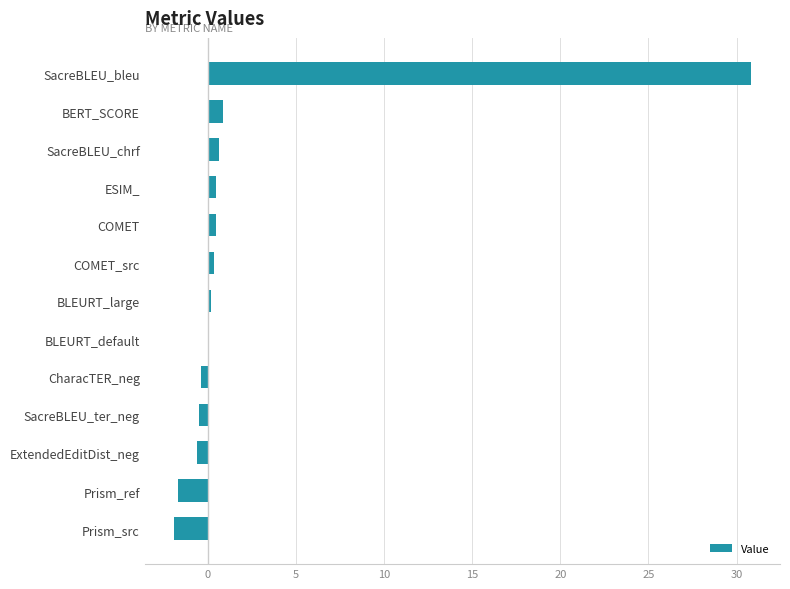

True or false: the data shows 0.8 at BERT_SCORE.

True